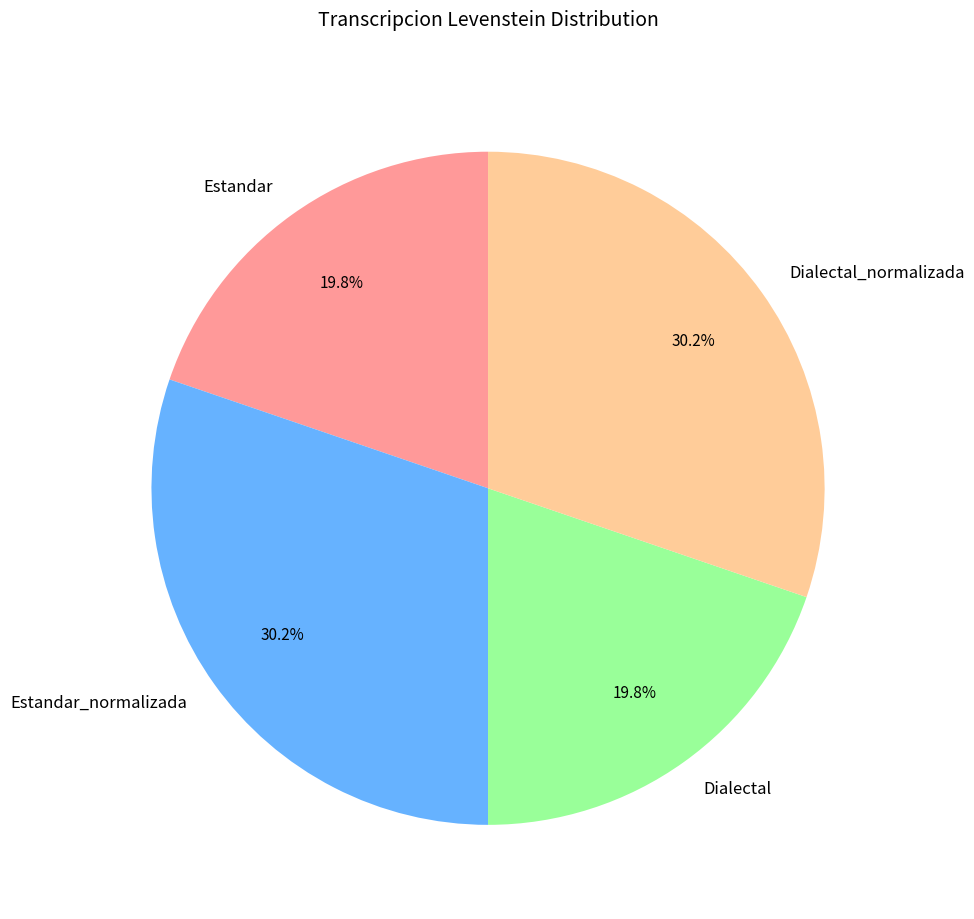

Does Dialectal_normalizada represent more than half of the total?

No